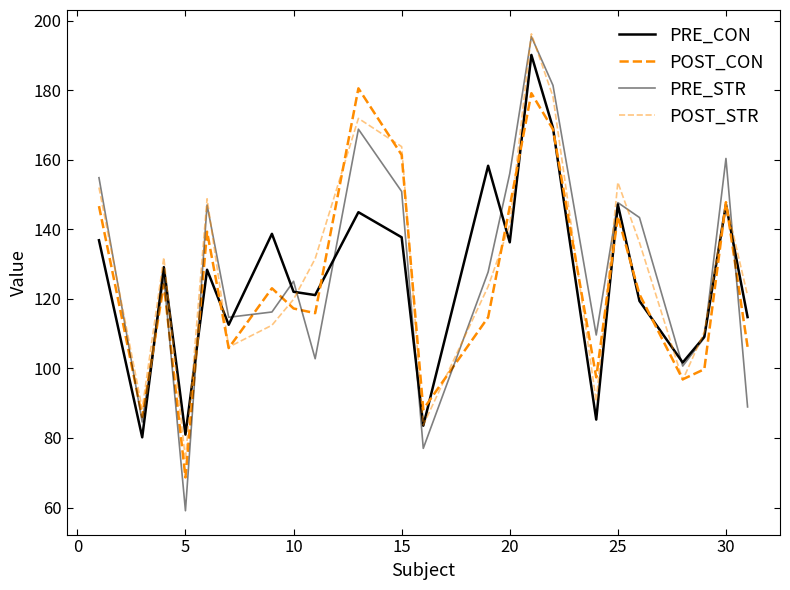

Does the chart have visible grid lines?

No